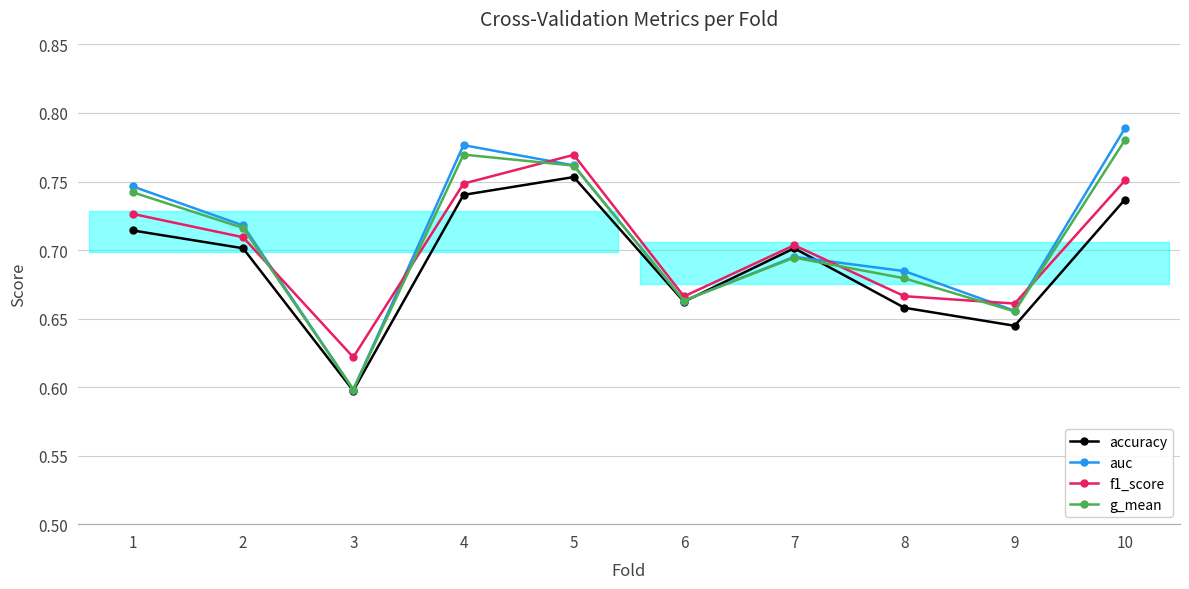

Rank the categories by f1_score value from highest to lowest.

5, 10, 4, 1, 2, 7, 8, 6, 9, 3